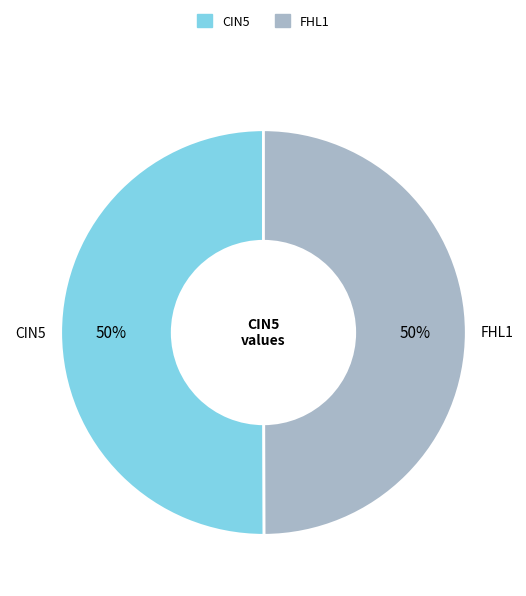

To the nearest percent, what is the average slice percentage?

50%